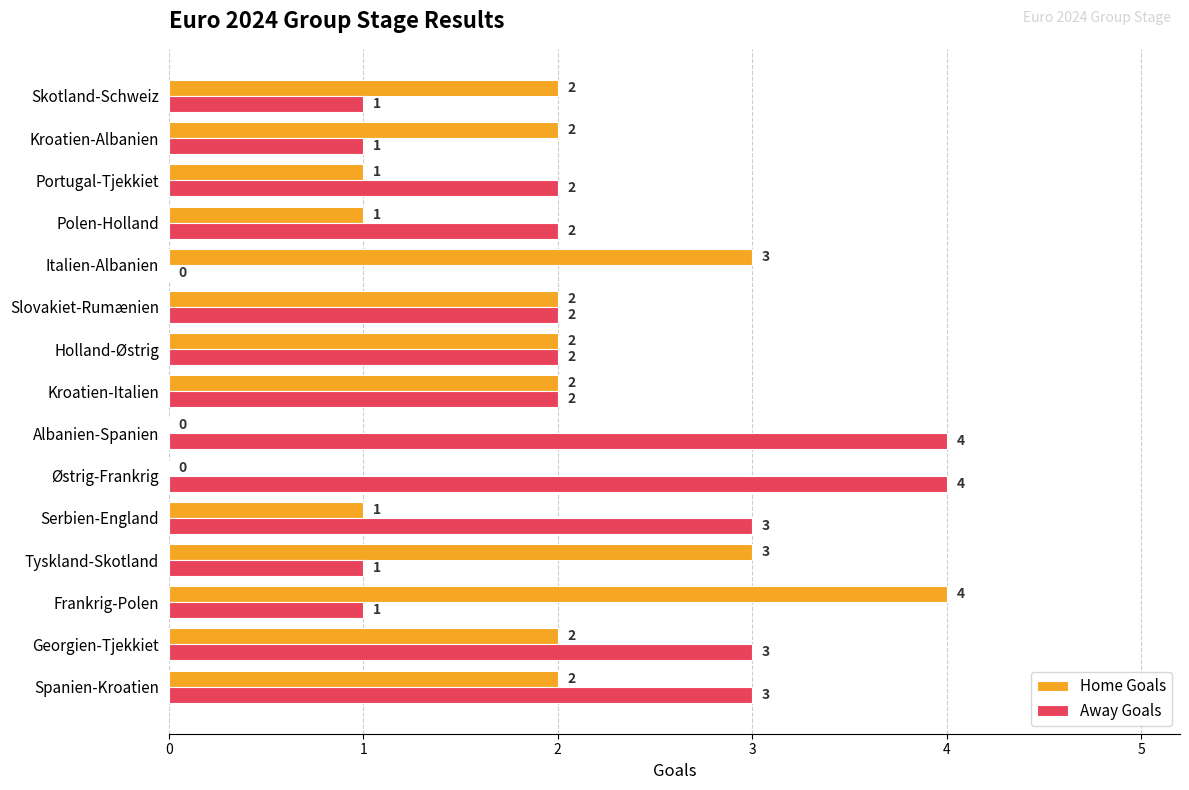

Which series has the largest total across all categories?

Away Goals